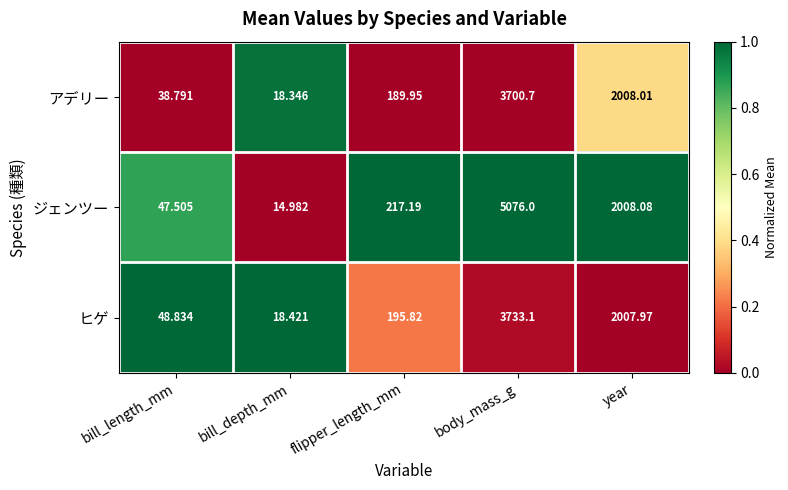

At bill_length_mm, list the series in order from smallest to largest.

アデリー, ジェンツー, ヒゲ